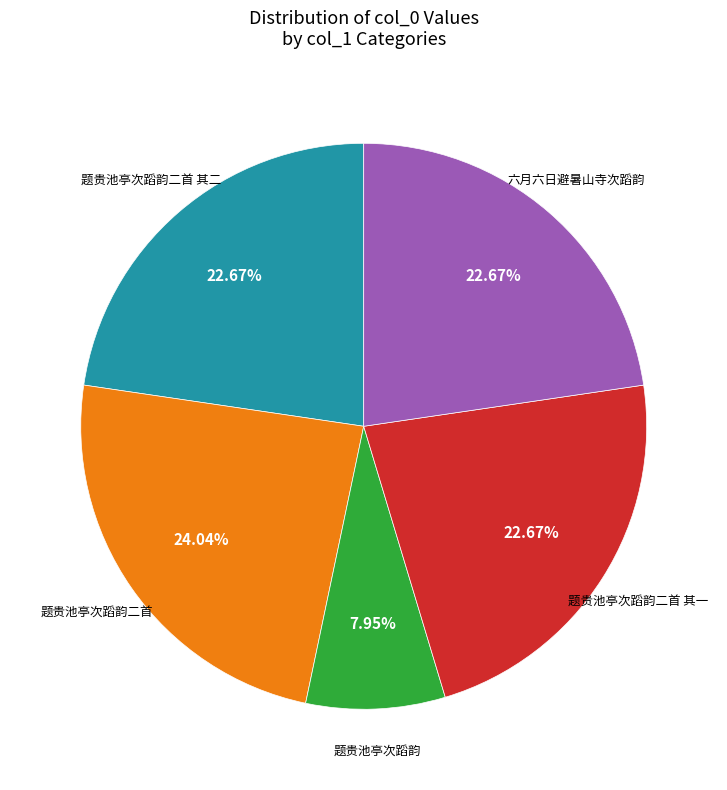

To the nearest percent, what is the average slice percentage?

20%